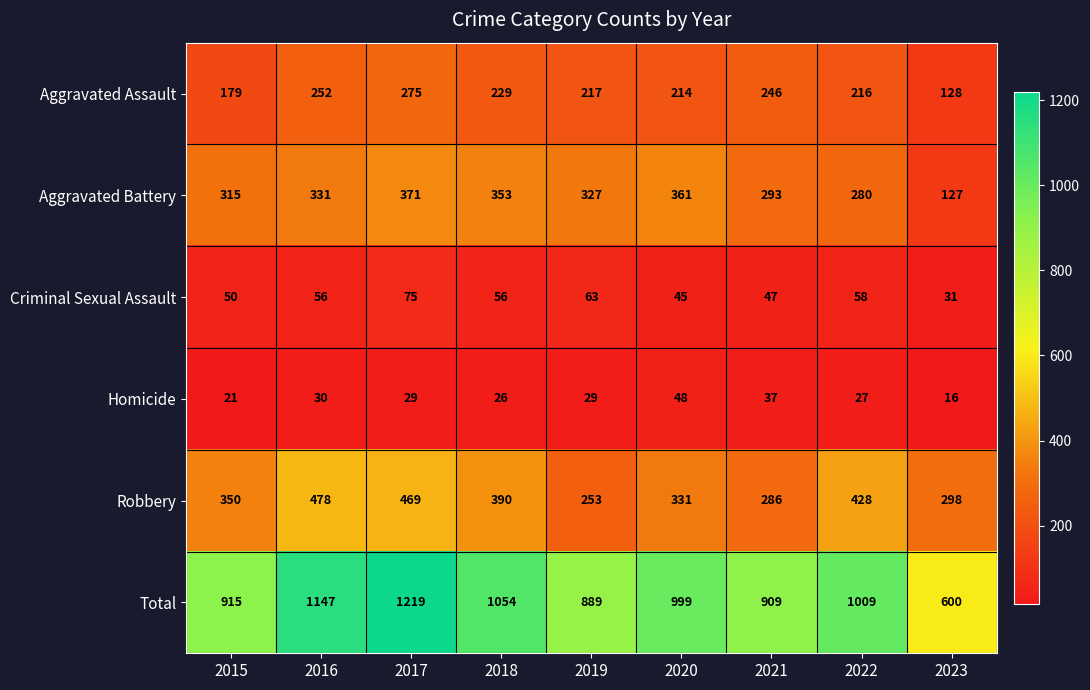

The Homicide series shows 68 at 2020. True or false?

False